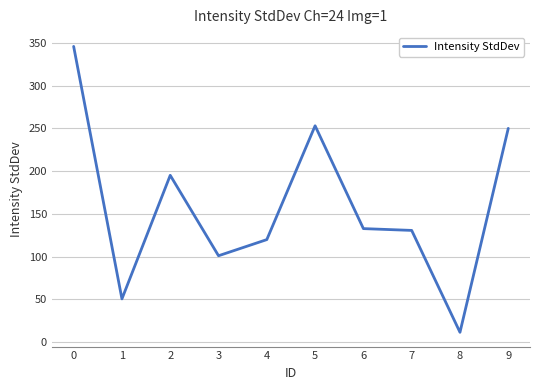

True or false: the data shows 11.3 at 8.

True